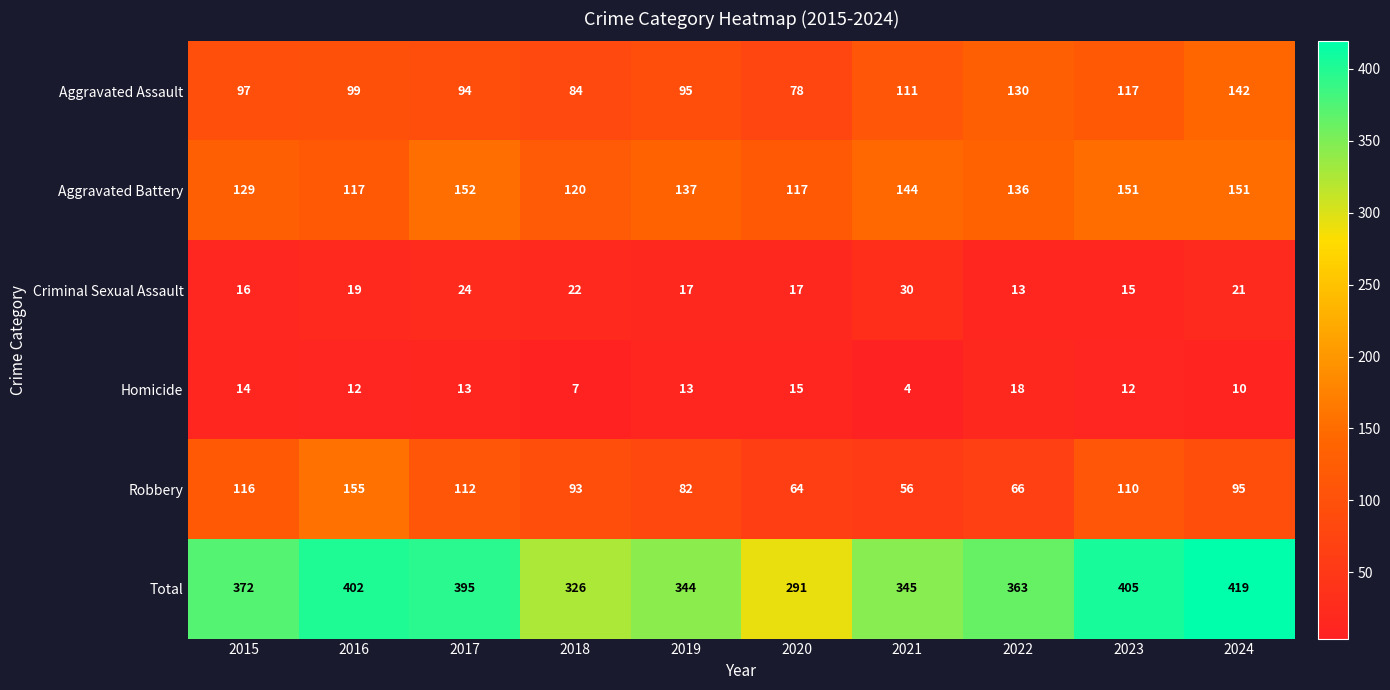

Count the number of data series in this chart.

6